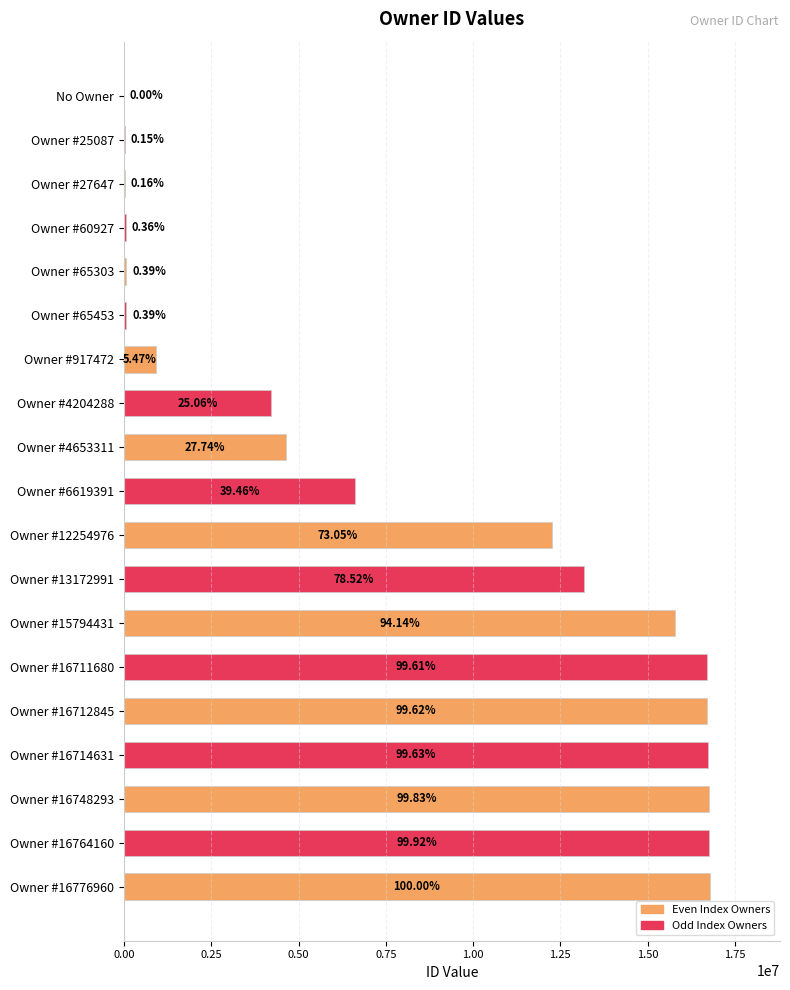

Which has a higher value, Owner #4204288 or Owner #60927?

Owner #4204288